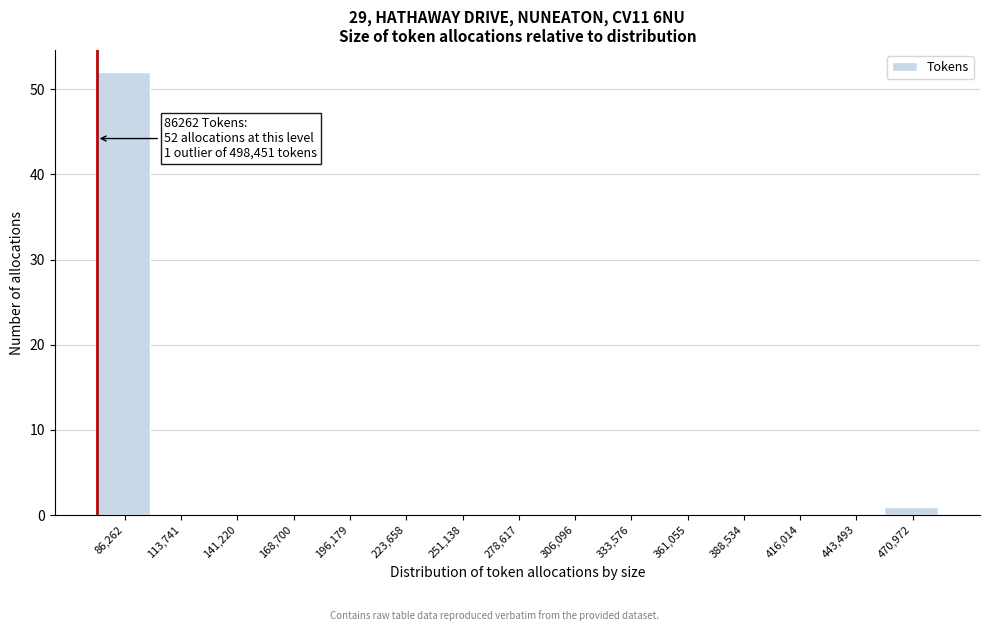

Reading right to left, extract all data points from this chart.

470,972=1	443,493=0	416,014=0	388,534=0	361,055=0	333,576=0	306,096=0	278,617=0	251,138=0	223,658=0	196,179=0	168,700=0	141,220=0	113,741=0	86,262=52